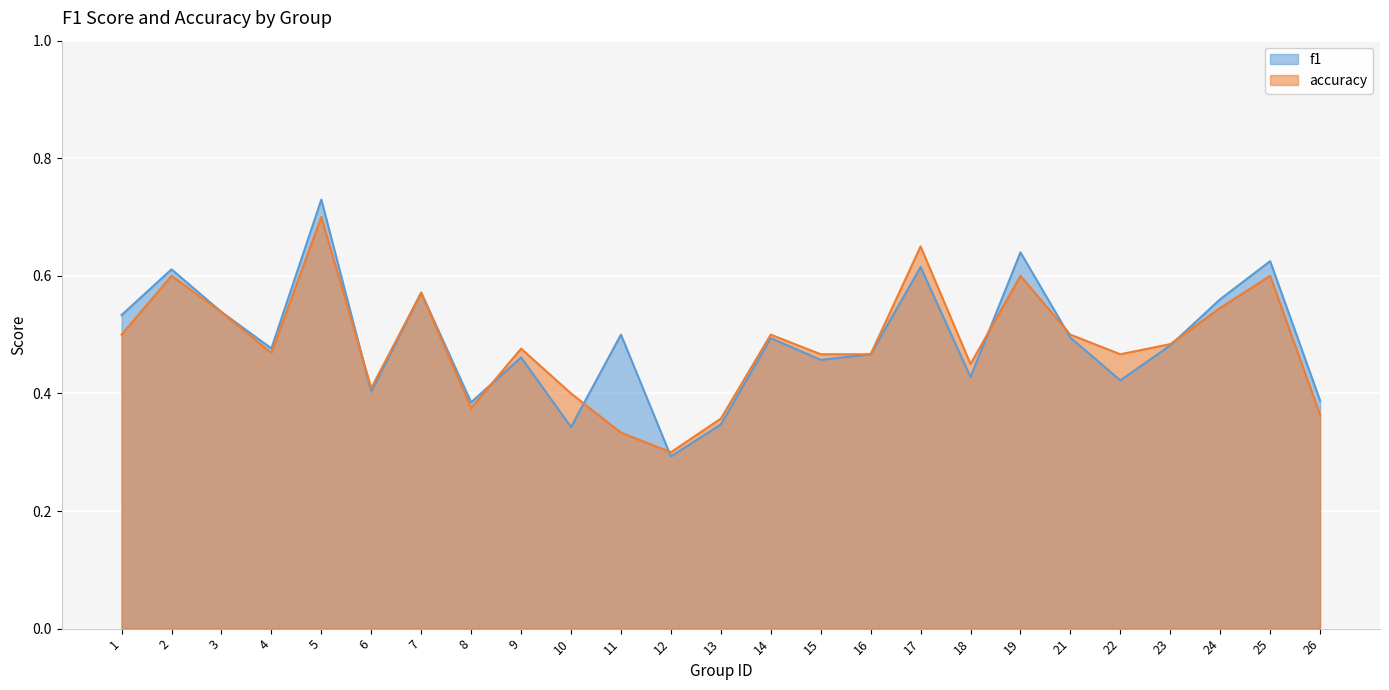

Which series has the largest total across all categories?

f1